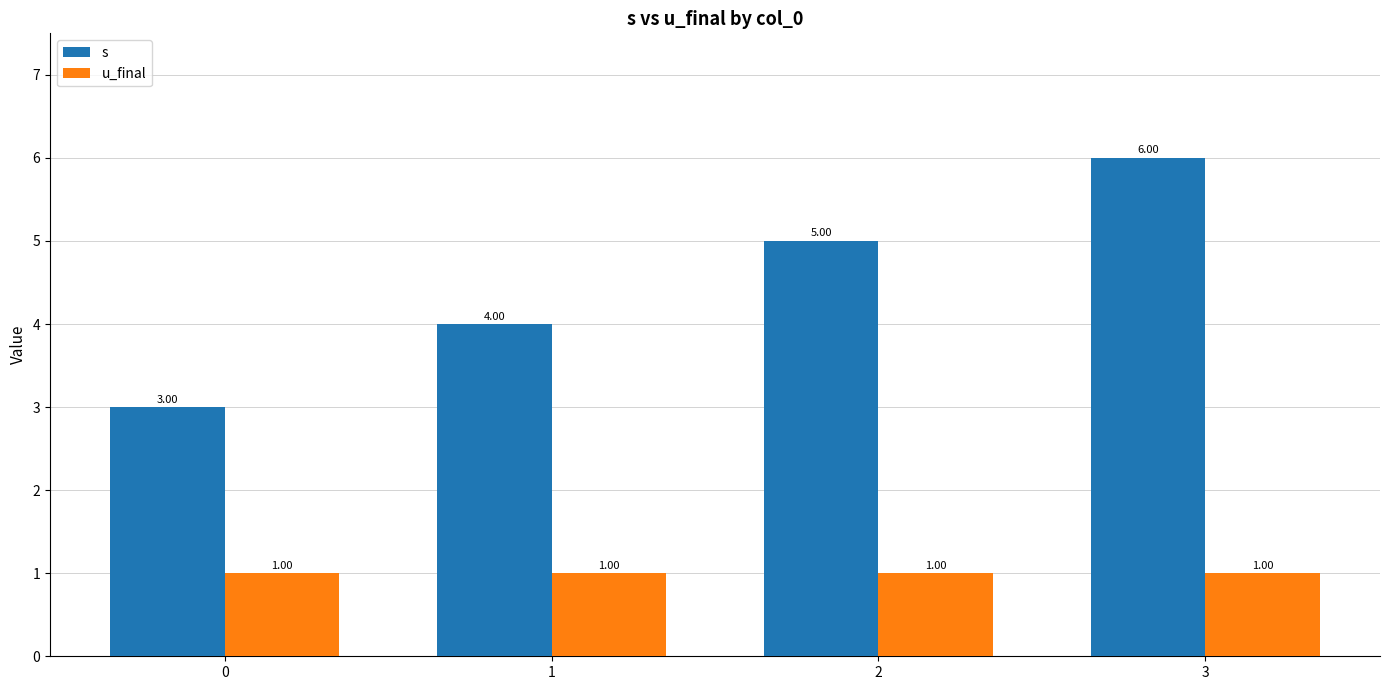

Is the value of u_final at 2 greater than the value of s at 1?

No